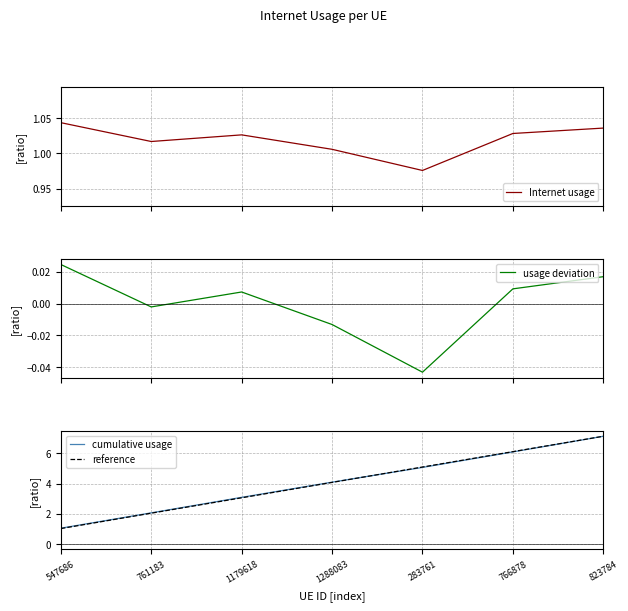

At 1179618, list the series in order from largest to smallest.

cumulative usage, reference, Internet usage, usage deviation